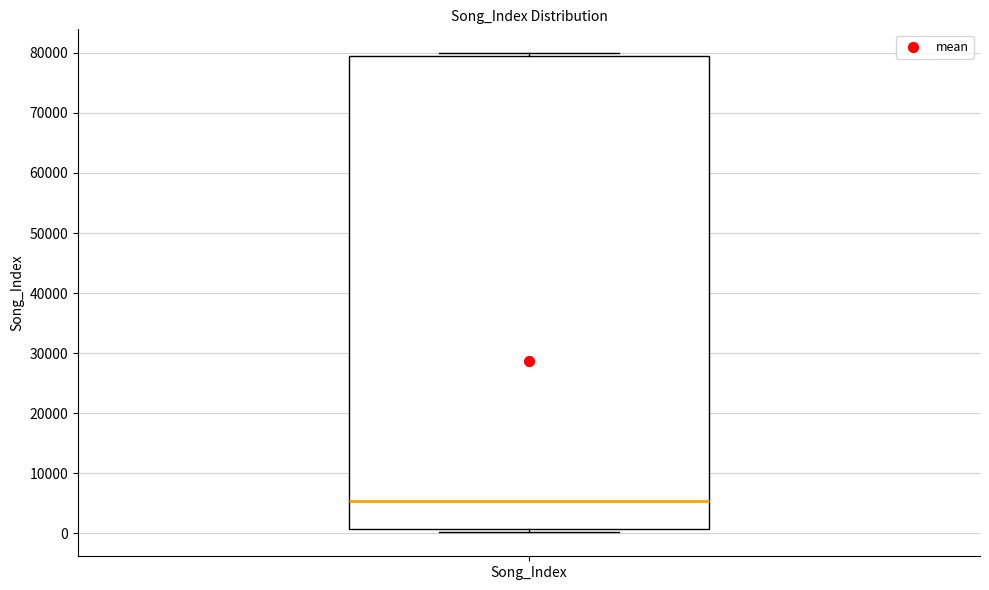

Where is the upper edge of the box for Song_Index on the y-axis? The values are not printed on the chart, so give them approximately, as read against the axis.

80000